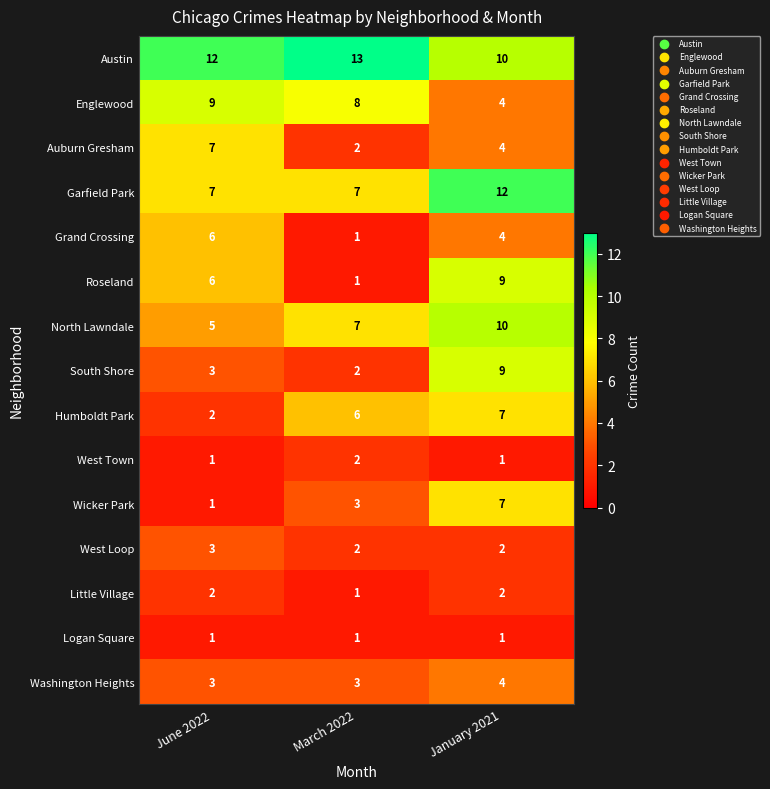

At which label is Grand Crossing closest to 3?

January 2021